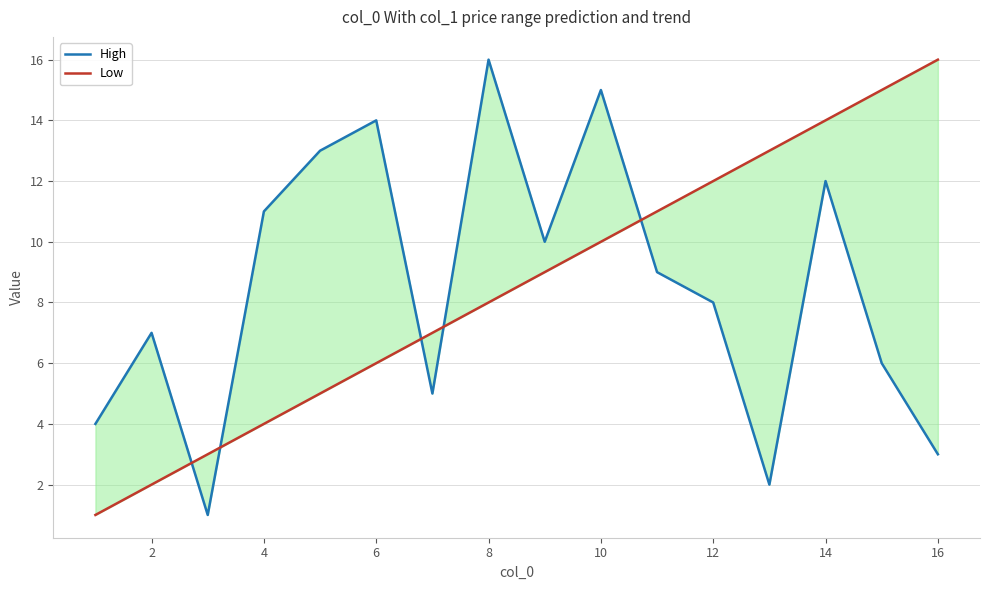

Does the chart have visible grid lines?

Yes